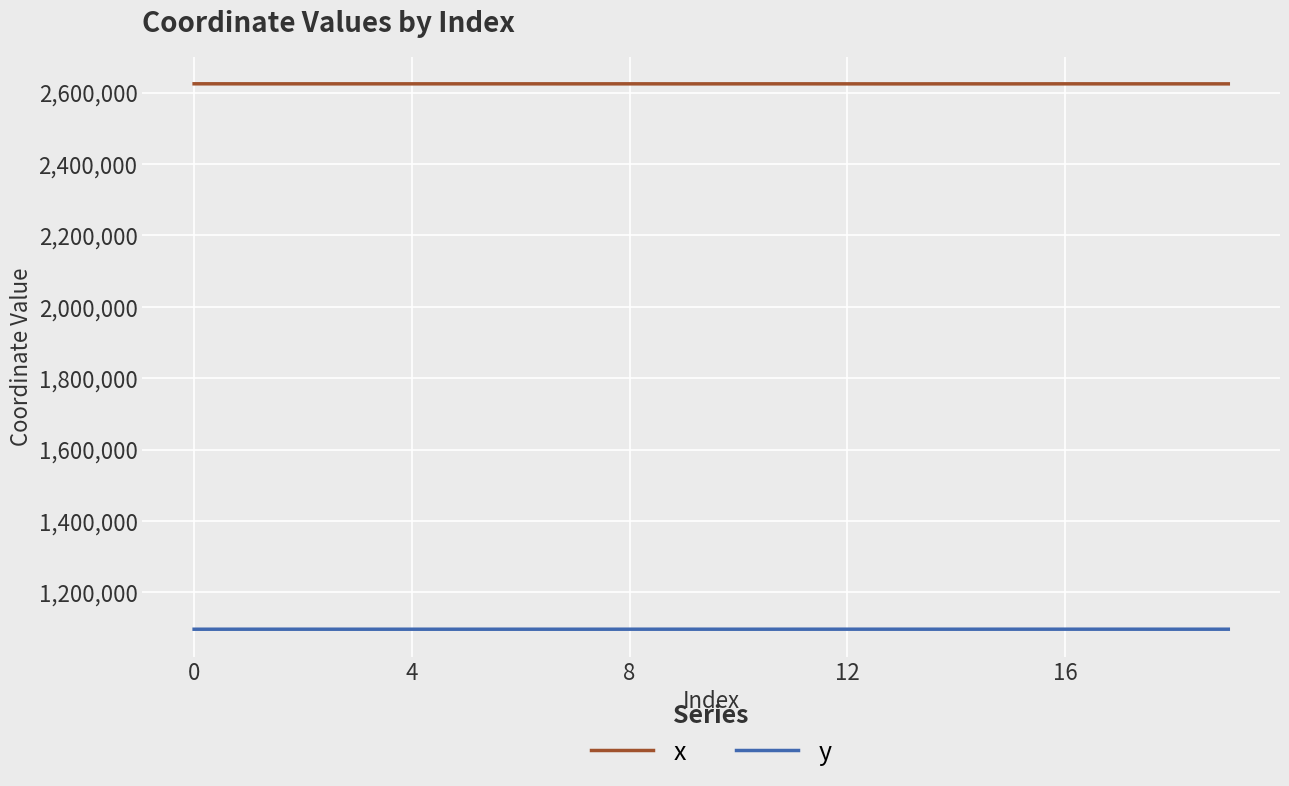

List the series in order of their peak value, highest first.

x, y